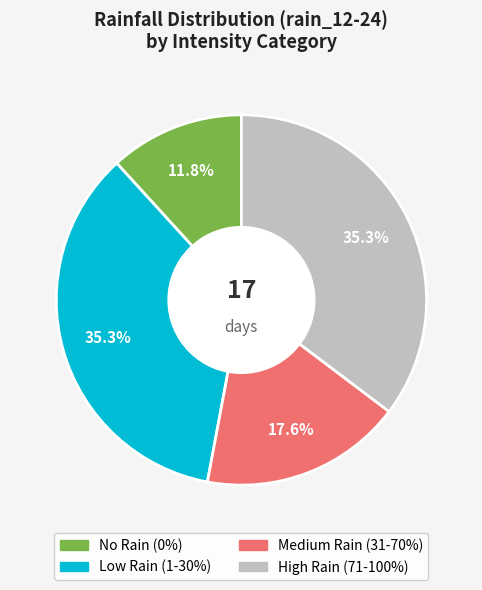

Is there any slice that represents more than half of the pie?

No